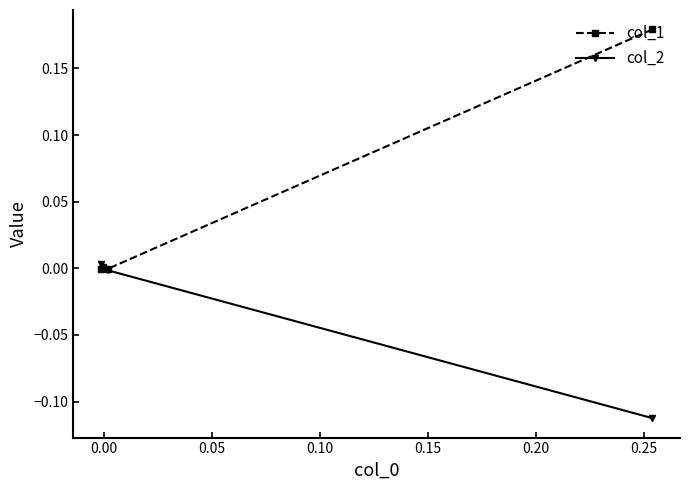

List the series in order of their overall mean, lowest first.

col_2, col_1